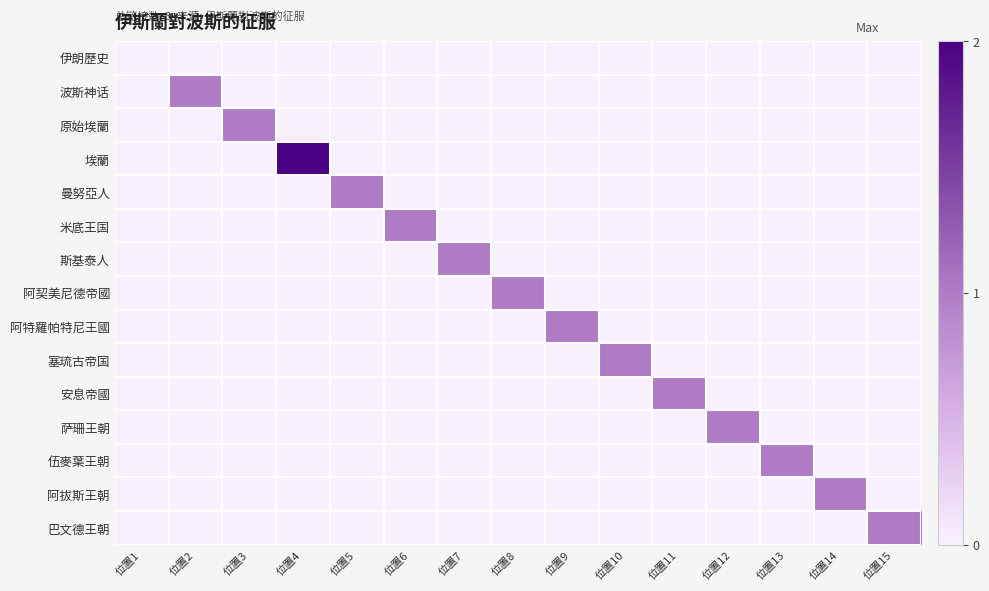

At how many categories does at least one series exceed 1?

1